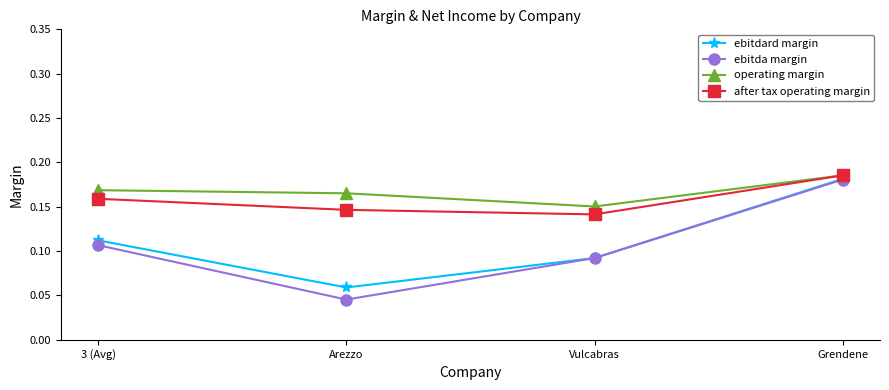

The after tax operating margin series shows 0.2 at Vulcabras. True or false?

False